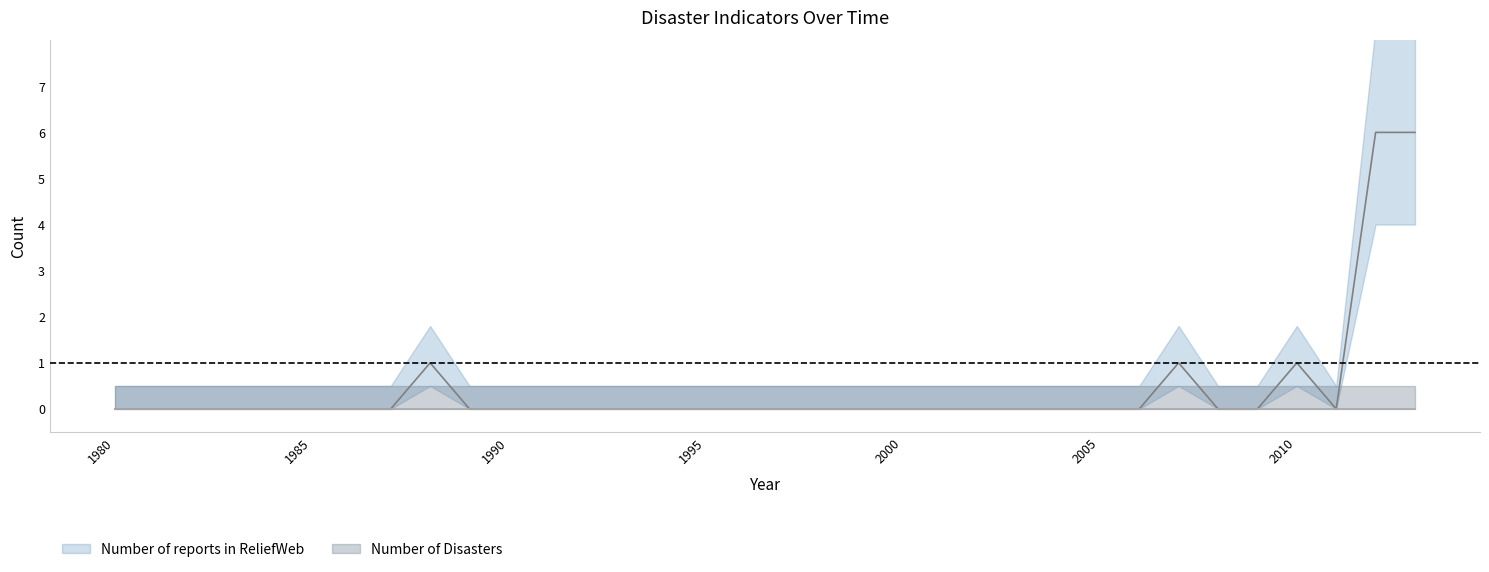

Is it true that the value at 1991 is 0?

True